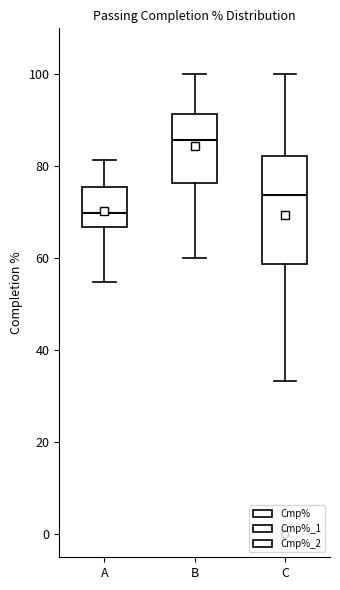

Which box is the tallest, from its lower edge to its upper edge?

C